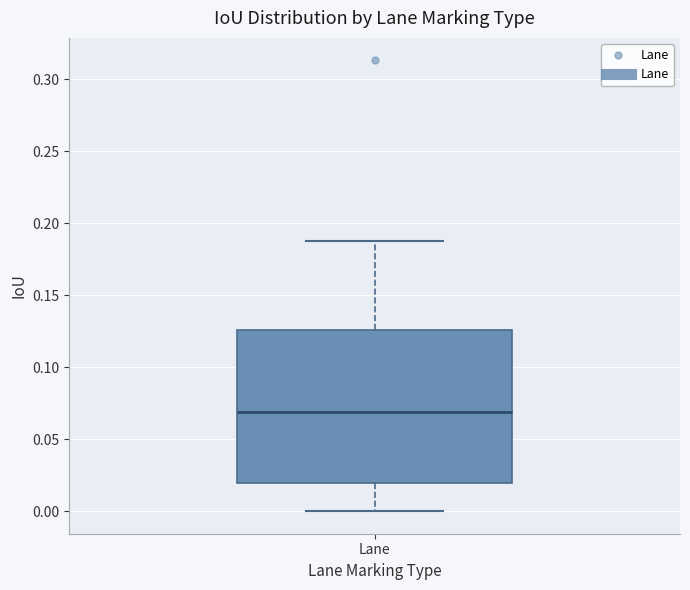

Read this box plot against the y-axis: the position of the median line, the range covered by the box, and the ends of both whiskers. The values are not printed on the chart, so give them approximately, as read against the axis.

median 0.070, box 0.020 to 0.125, whiskers 0.000 to 0.190